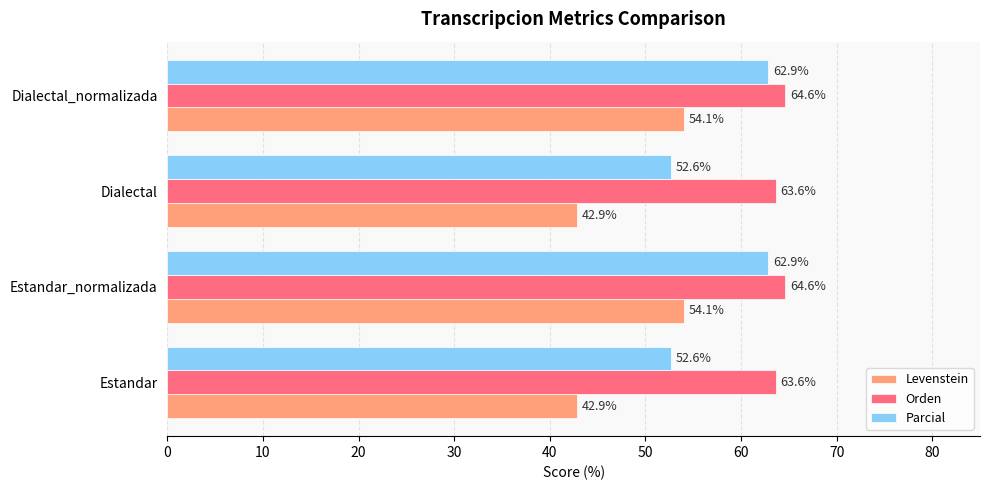

At how many categories does at least one series exceed 45?

4